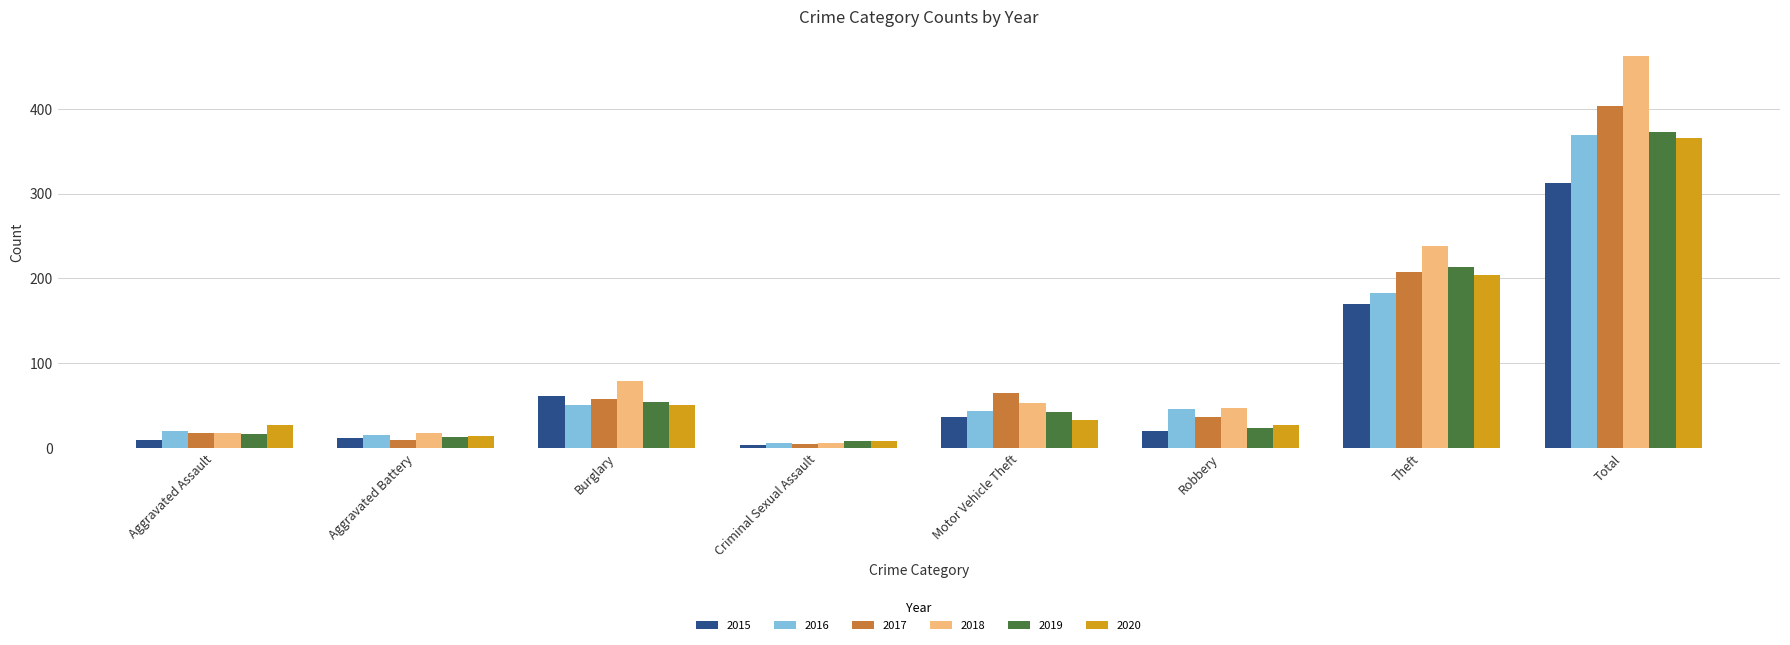

How many series are shown in this chart?

6